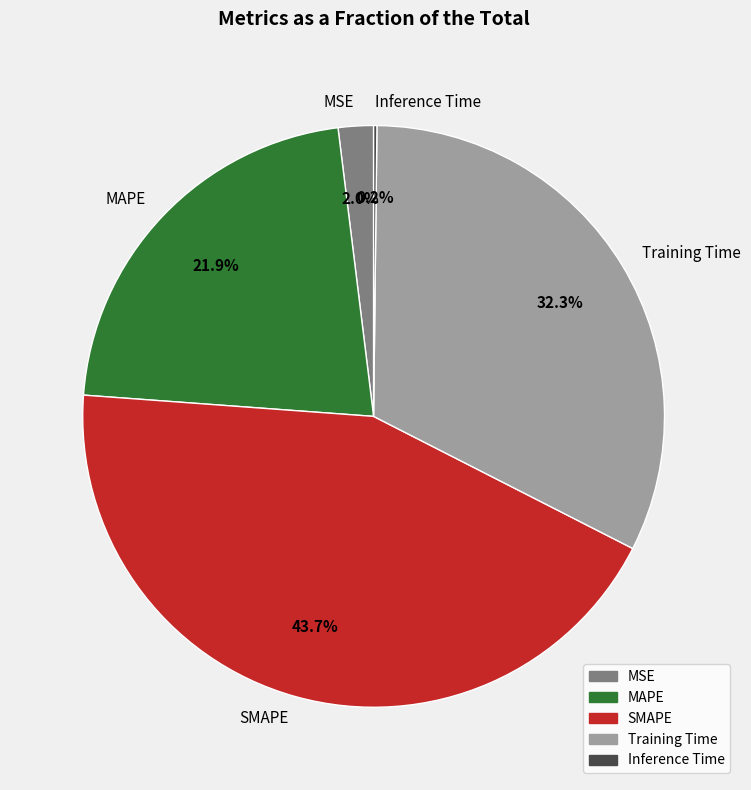

Which slice is the largest?

SMAPE